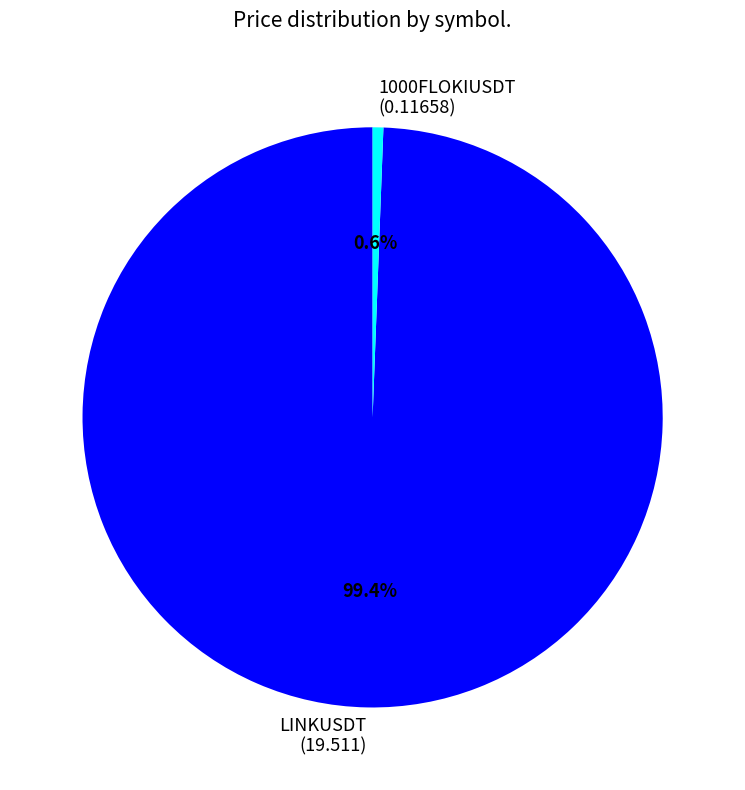

To the nearest percent, what is the combined percentage of 1000FLOKIUSDT and LINKUSDT?

100%